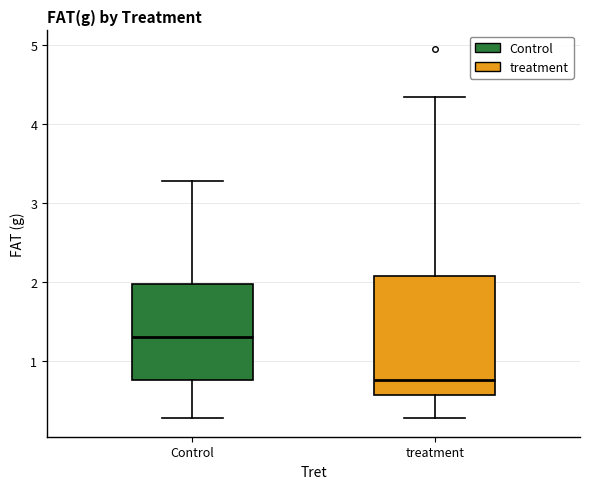

Which box's median line is the lowest?

treatment